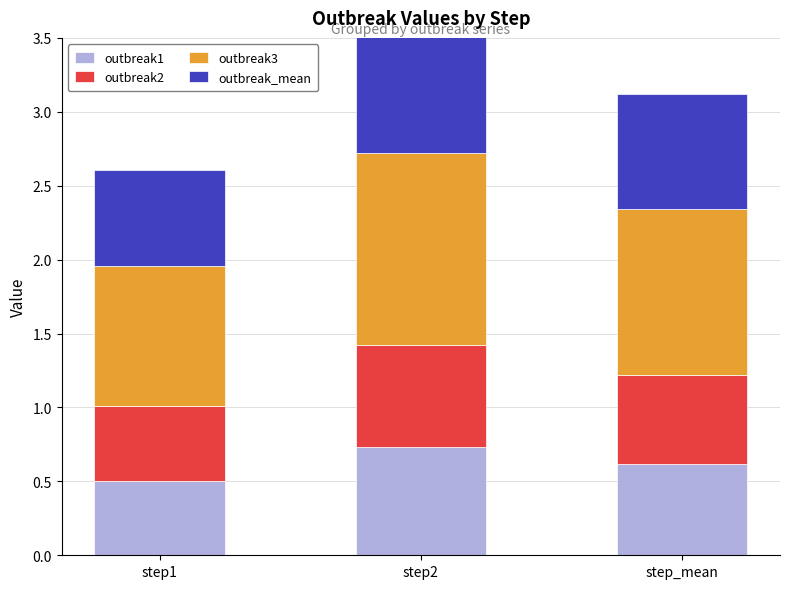

What is the sum of all outbreak2 values?

1.8